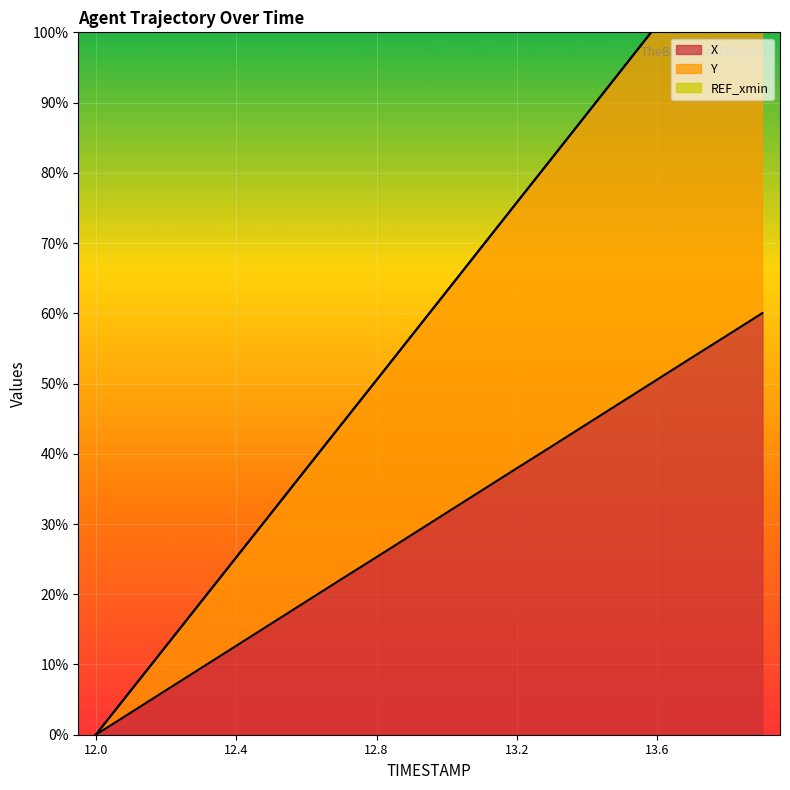

Which series has the largest total across all categories?

Y